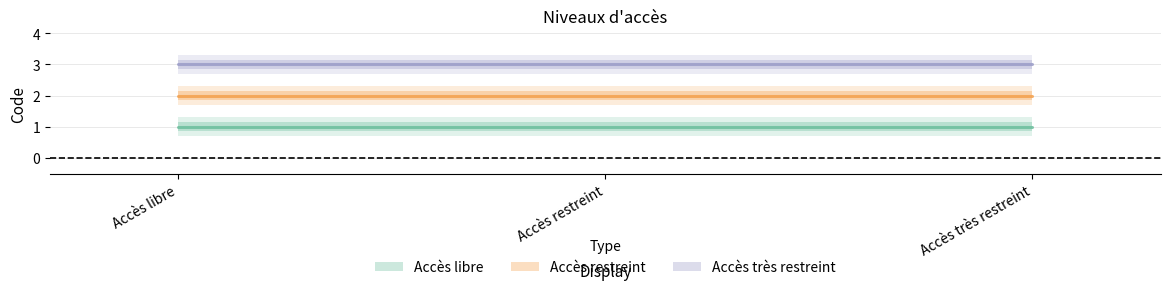

At Accès restreint, list the series in order from largest to smallest.

Accès très restreint, Accès restreint, Accès libre